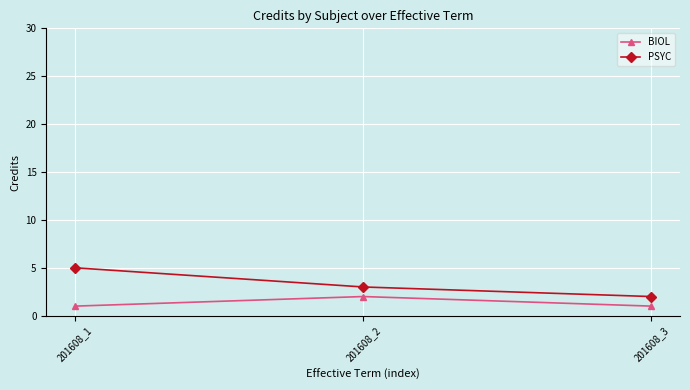

What is the maximum value shown in the chart?

5